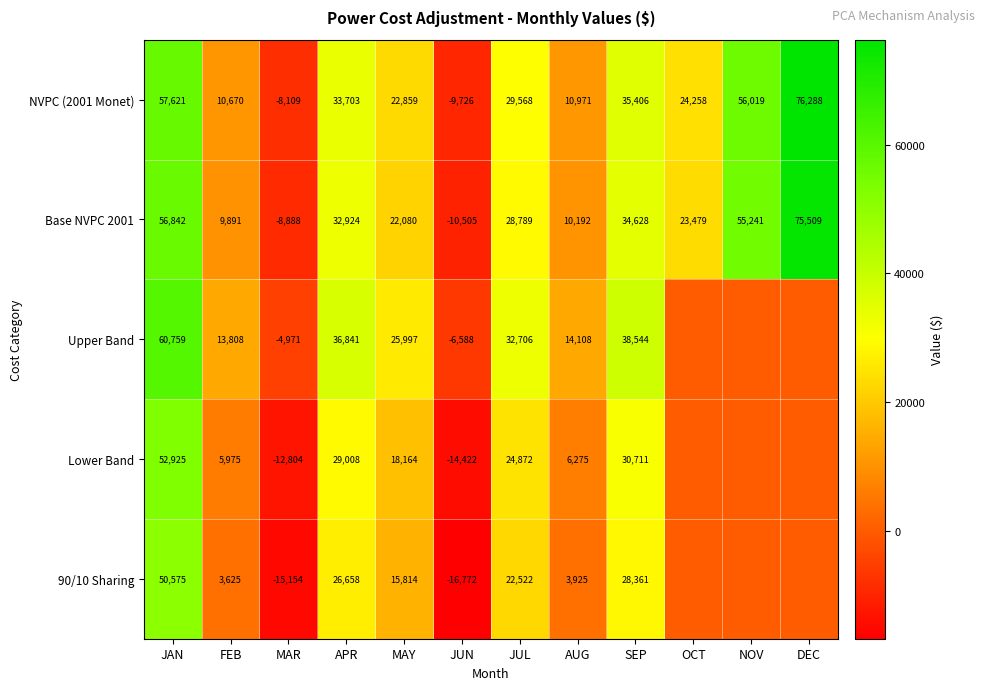

At JAN, list the series in order from largest to smallest.

Upper Band, NVPC (2001 Monet), Base NVPC 2001, Lower Band, 90/10 Sharing